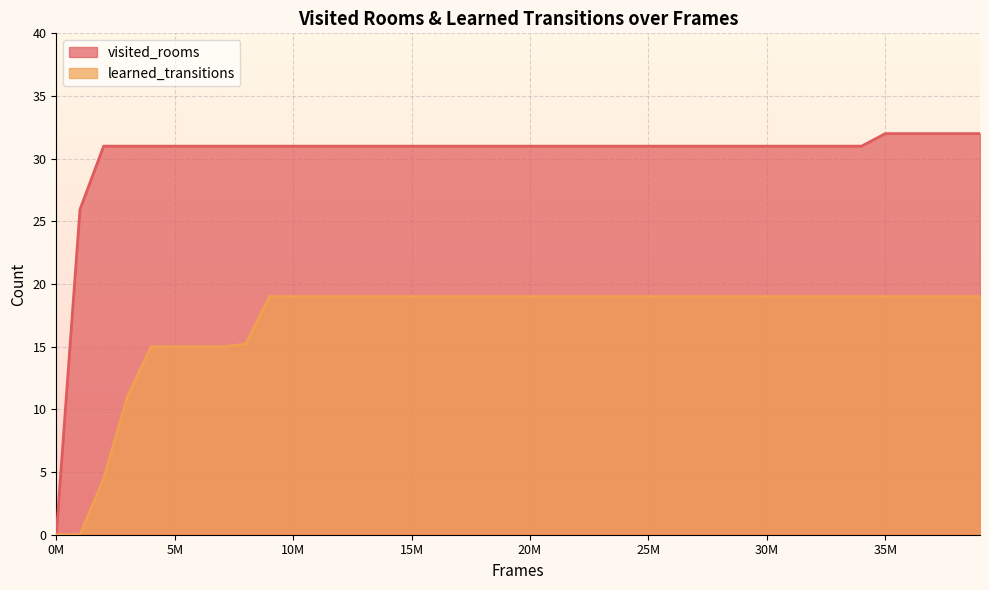

The value of learned_transitions at 25M is 9.8. True or false?

False